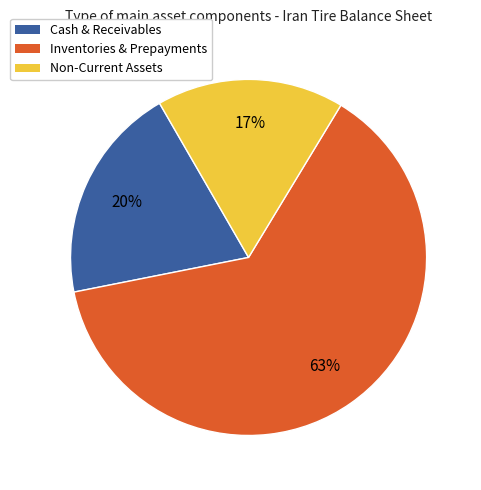

Does any single category account for the majority?

Yes